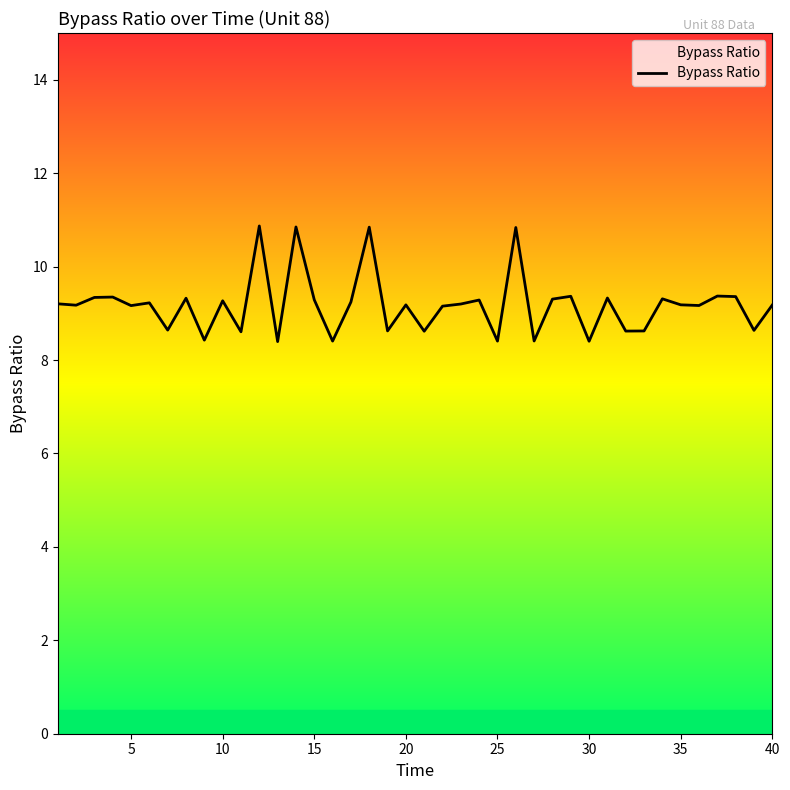

What is the difference between the maximum and minimum values?

2.5